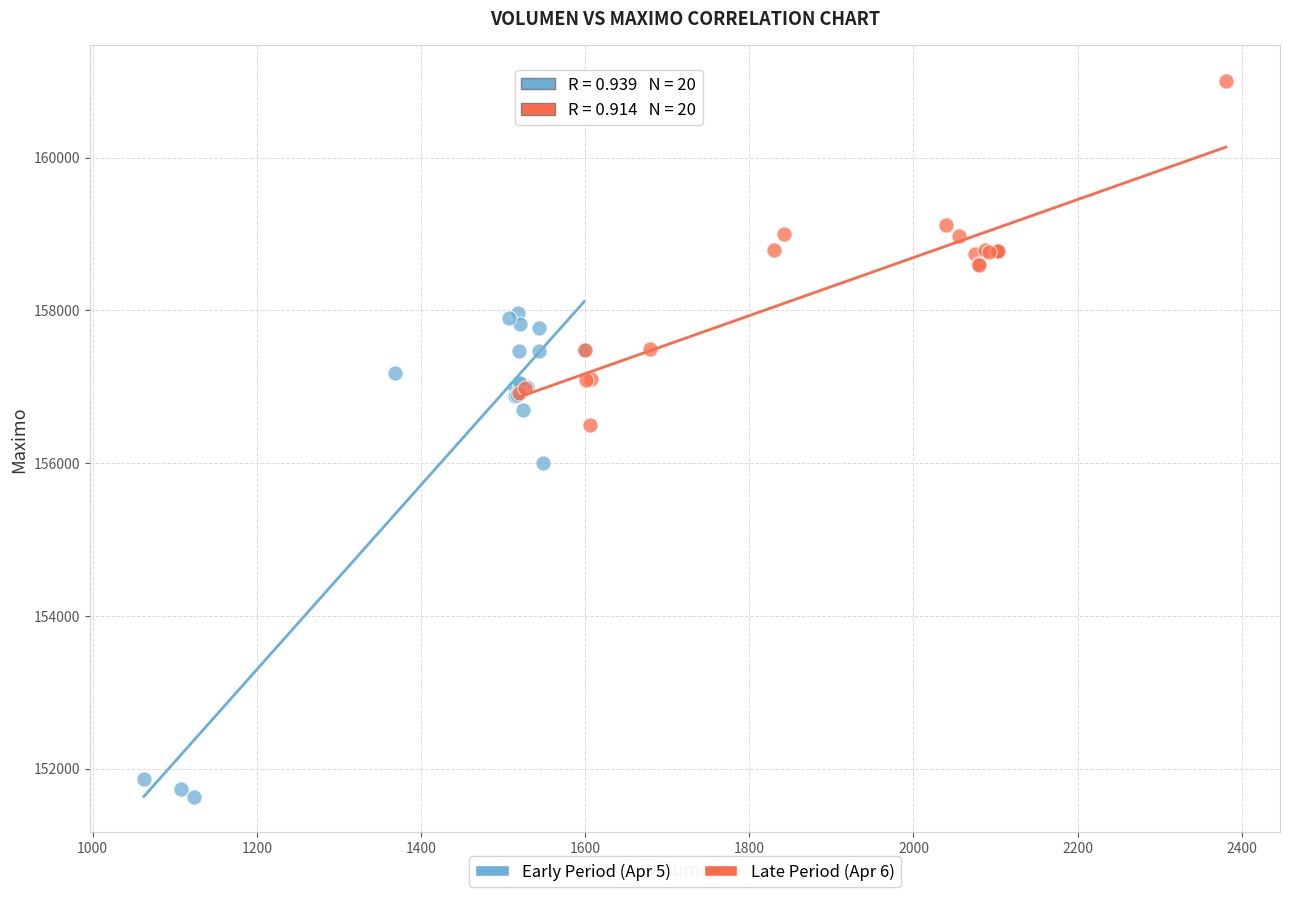

Which series has the widest spread of Y values?

Early Period (Apr 5)